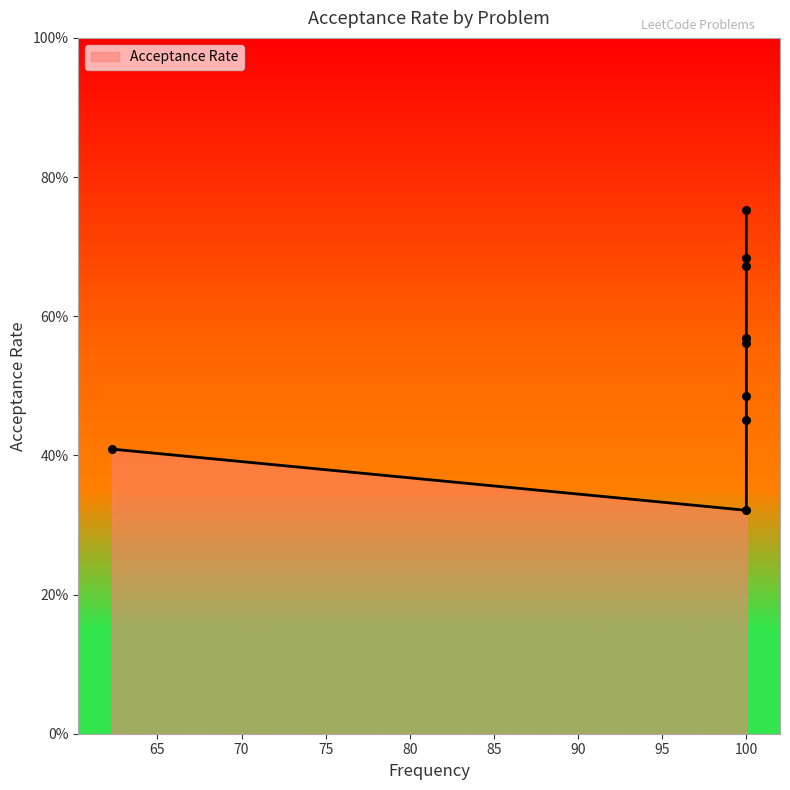

Between Minimum Cost to Buy Apples and Maximum XOR of Two Non-Overlapping Subtrees, which is larger?

Minimum Cost to Buy Apples